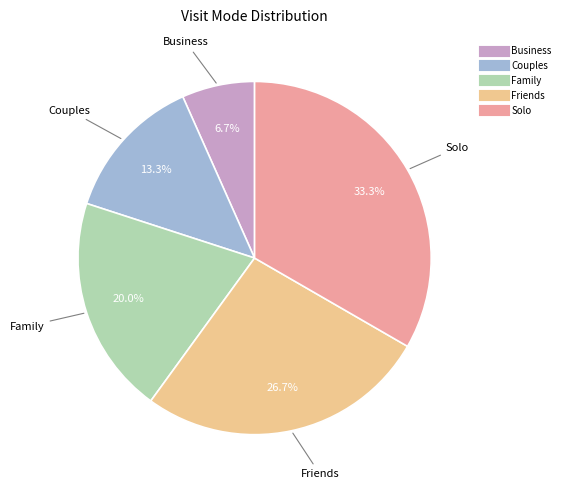

How many segments does this pie chart have?

5